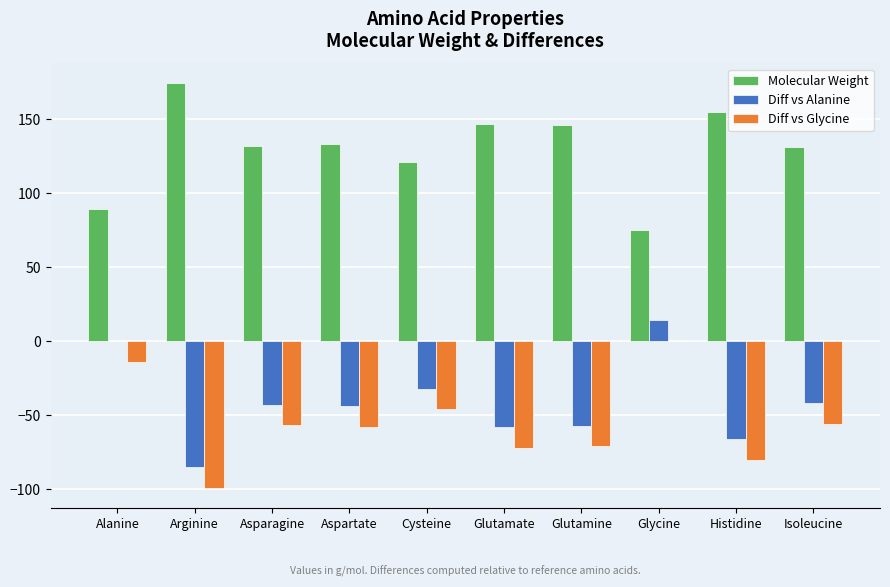

Is the value of Diff vs Alanine at Histidine greater than the value of Molecular Weight at Cysteine?

No